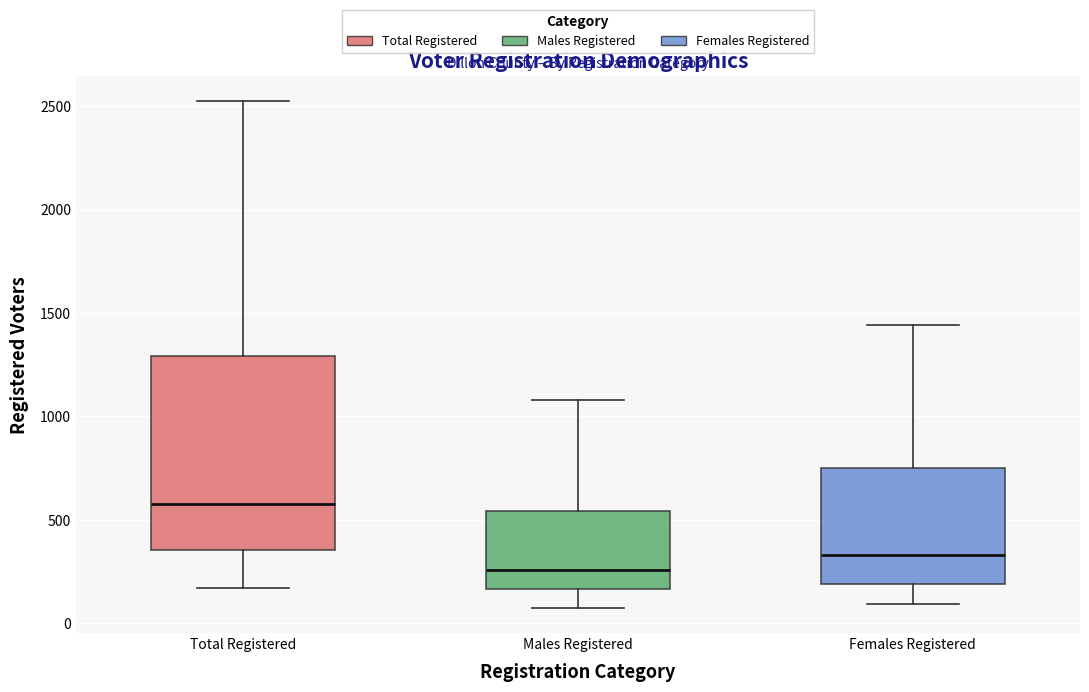

Reading left to right, transcribe this box plot: for each box, give where its median line is, the range the box spans, and where its two whiskers end, as read against the y-axis. The values are not printed on the chart, so give them approximately, as read against the axis.

Total Registered: median 550, box 350 to 1300, whiskers 150 to 2500
Males Registered: median 250, box 150 to 550, whiskers 100 to 1100
Females Registered: median 350, box 200 to 750, whiskers 100 to 1450